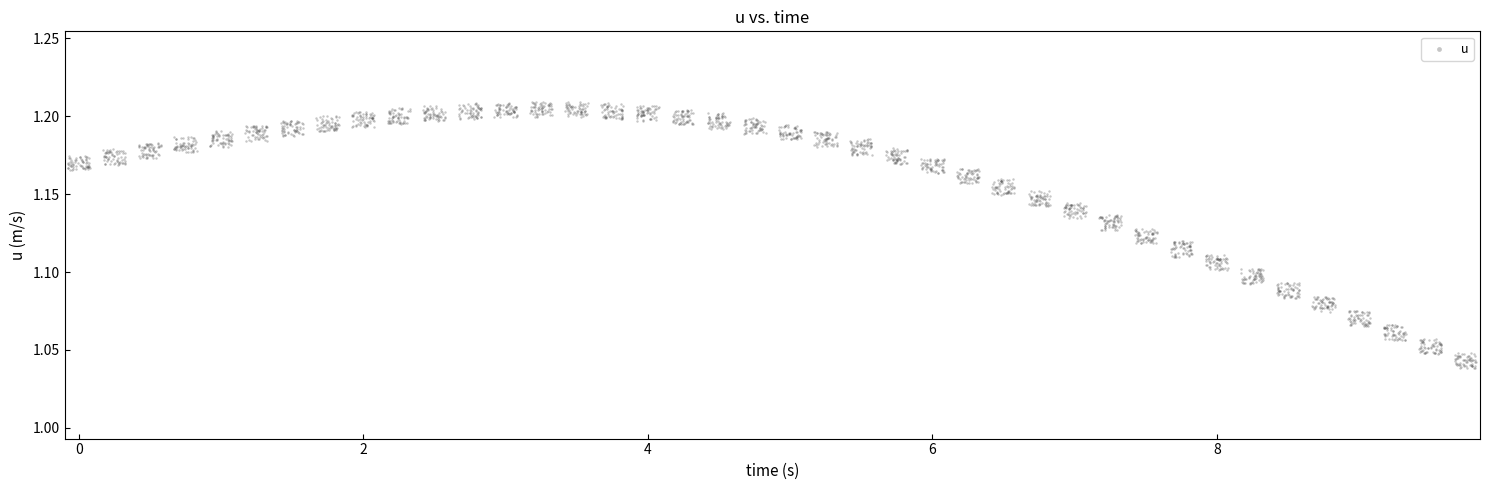

What is the range of X values (max minus min)?

9.9